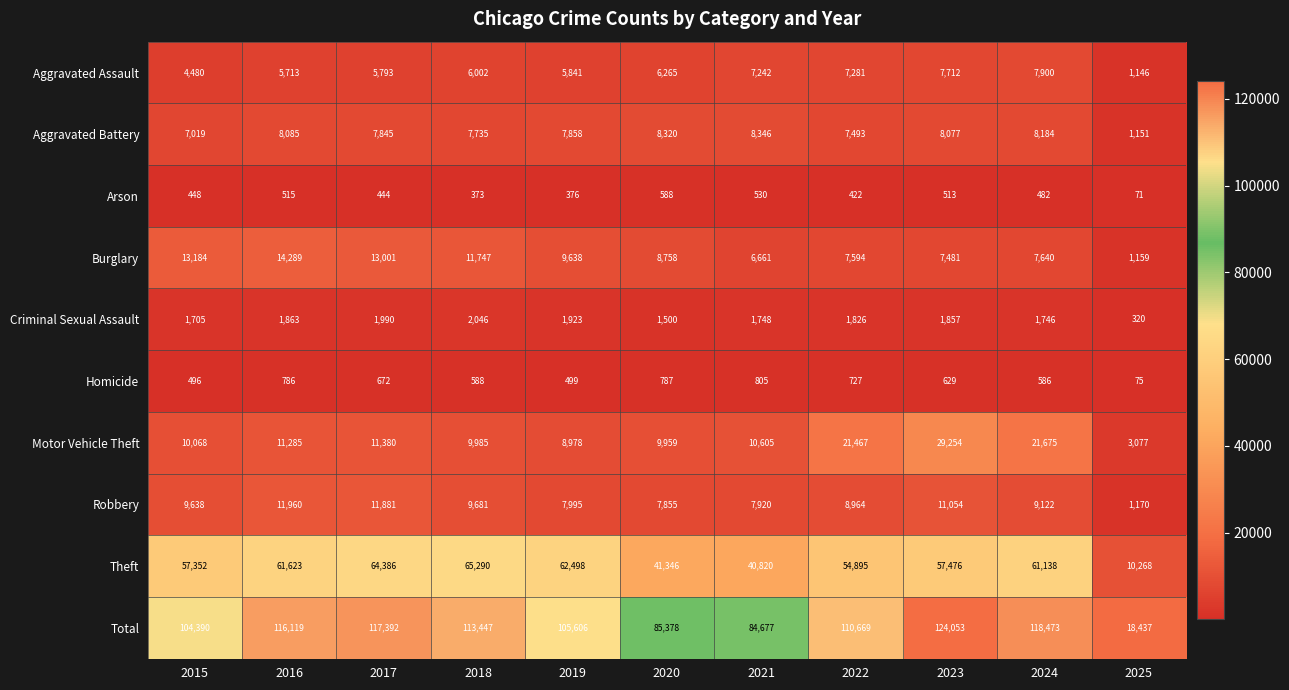

What is the difference between the maximum and minimum values in the Aggravated Assault series?

6754